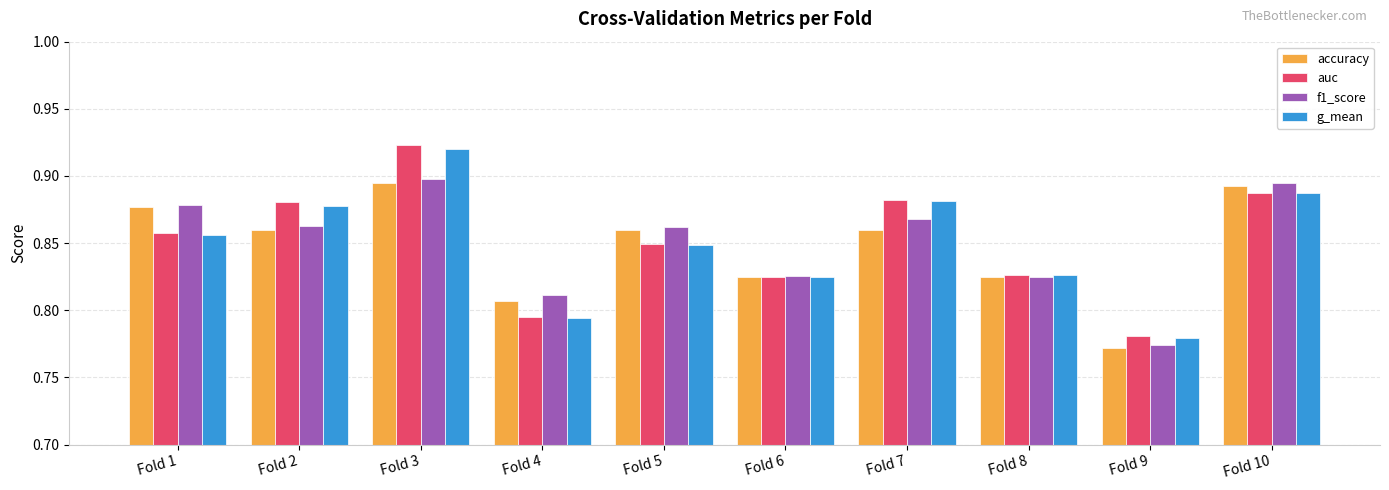

Count the auc values in the range 0 to 1.

10